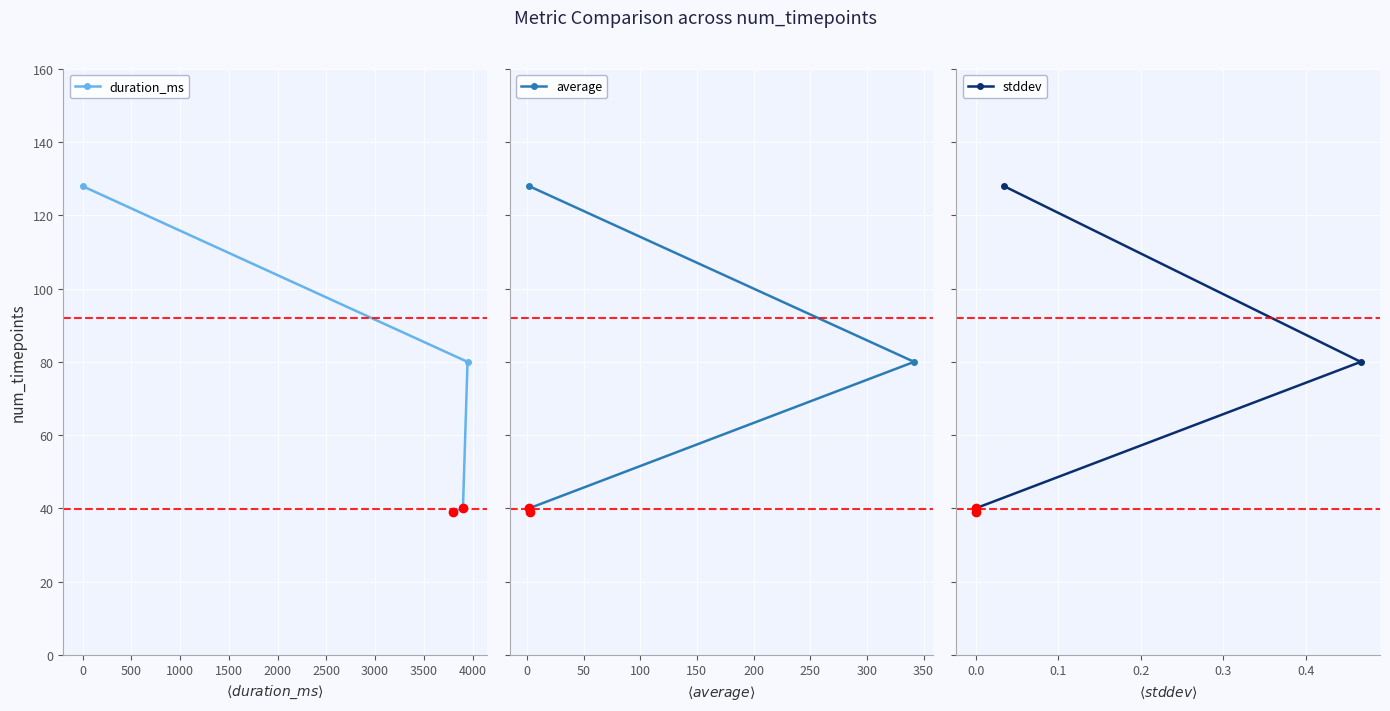

What is the value of the duration_ms point at the 4th from the left?

80